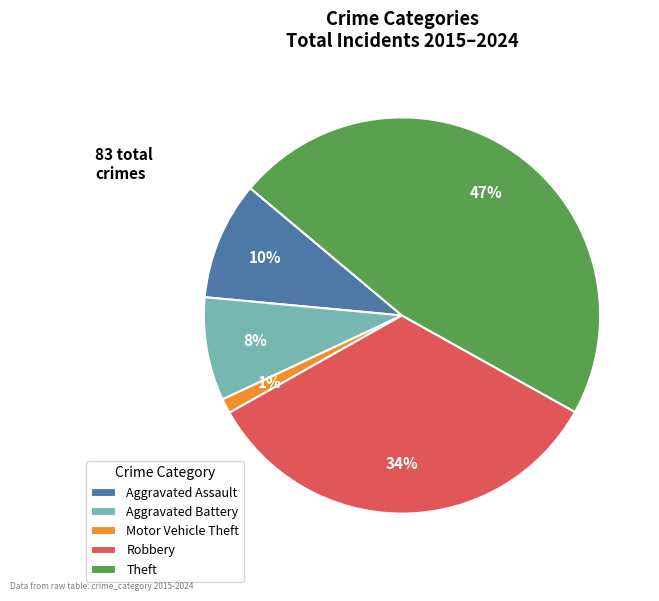

What percentage is the Aggravated Battery slice, to the nearest percent?

8%